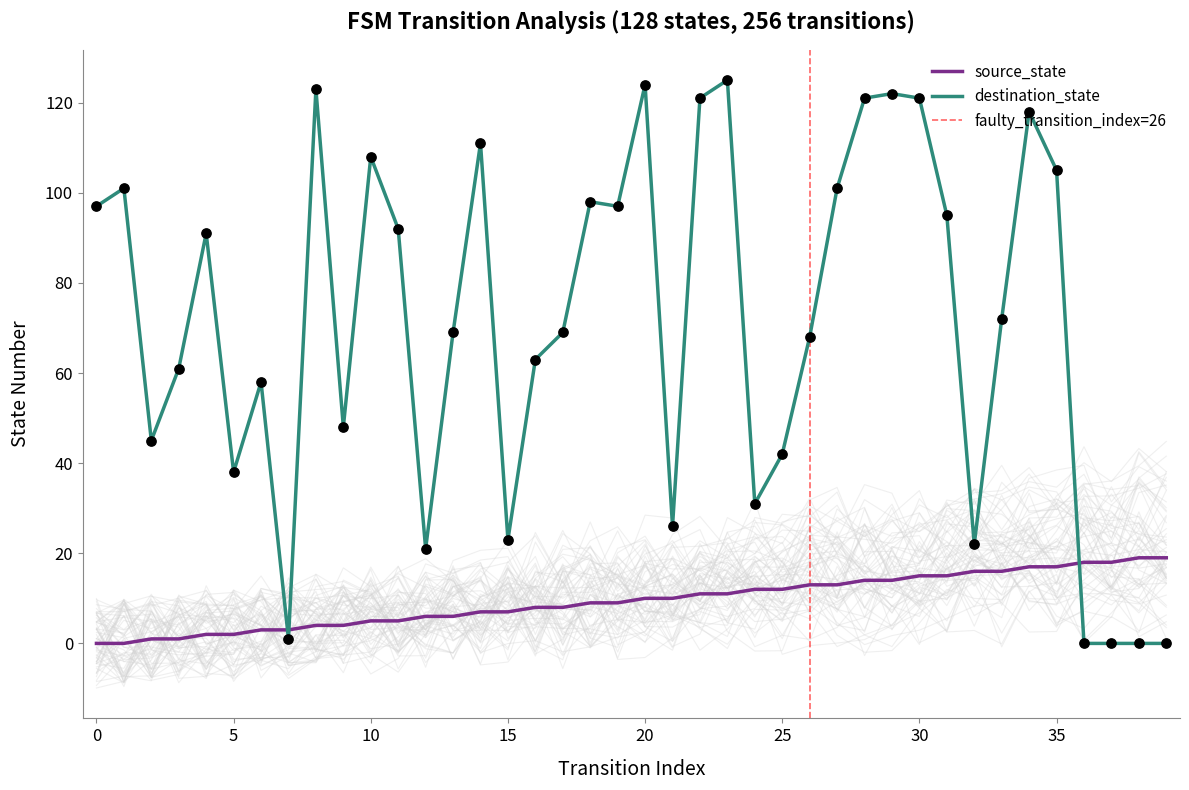

What is the maximum value for source_state?

19